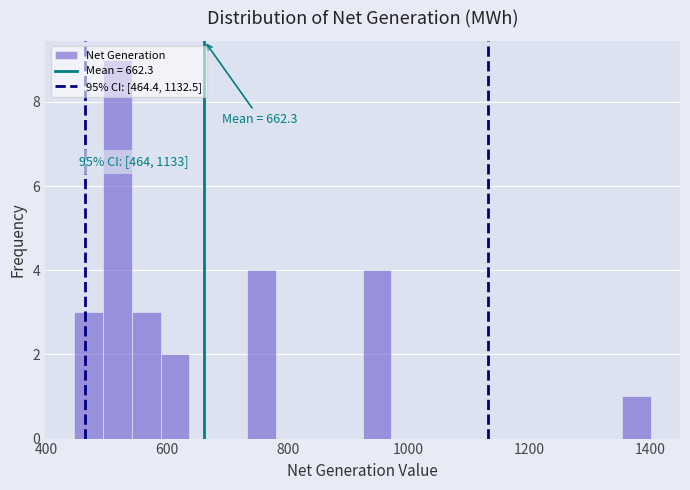

Read against the x-axis, roughly where is the centre of the tallest bar?

520